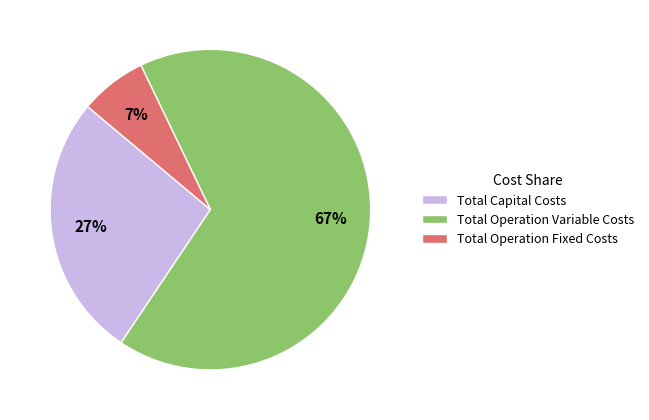

How many segments does this pie chart have?

3